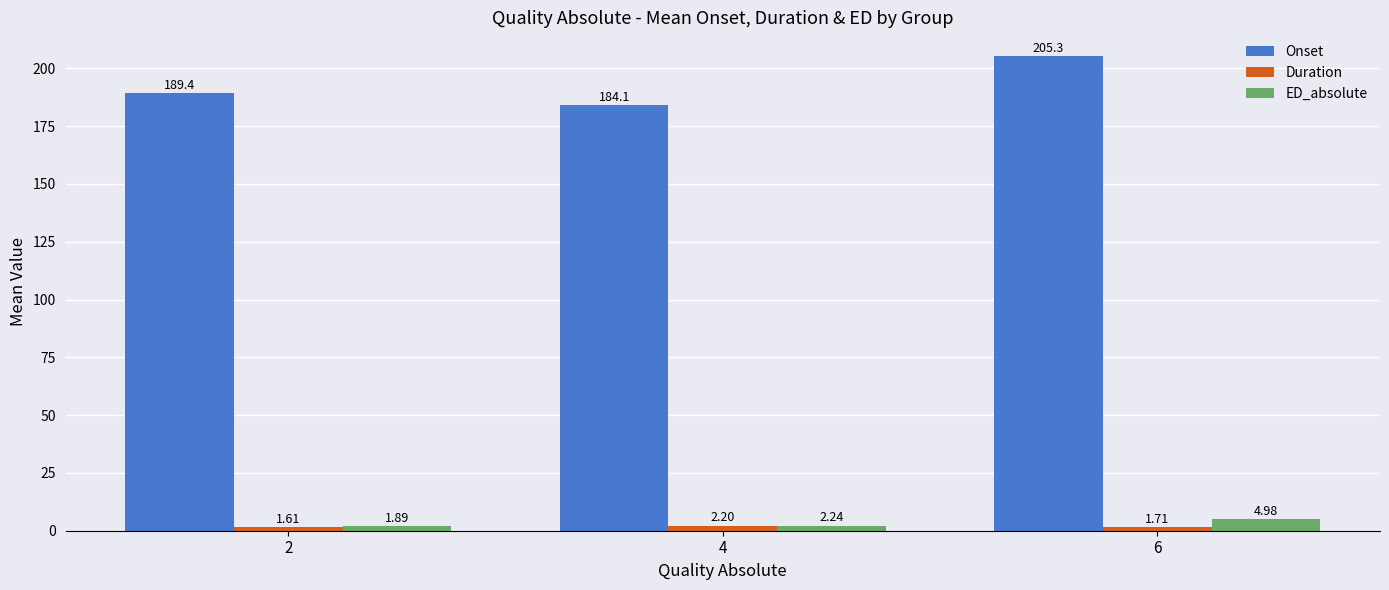

Rank the series at 6 from lowest to highest value.

Duration, ED_absolute, Onset